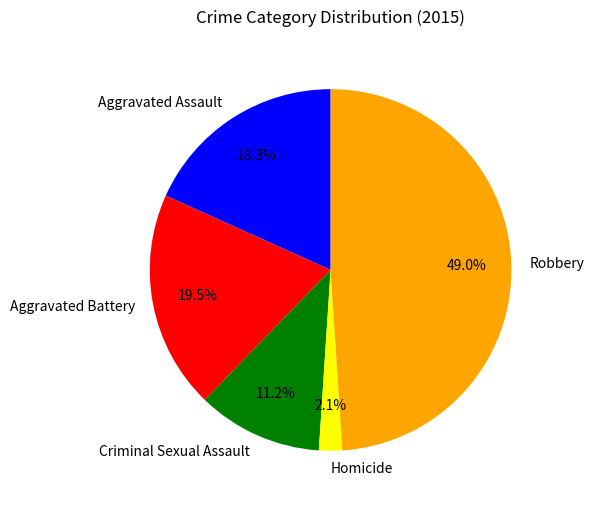

Rank the categories by value from lowest to highest.

Homicide, Criminal Sexual Assault, Aggravated Assault, Aggravated Battery, Robbery